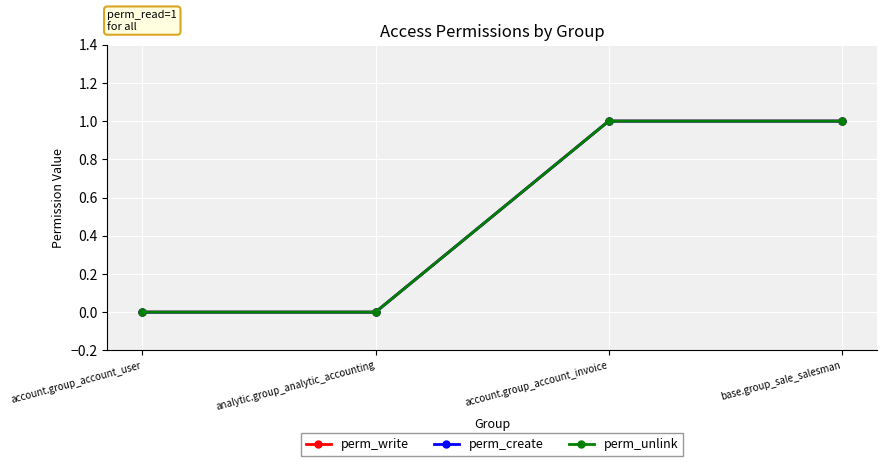

At how many categories does at least one series exceed 0?

2